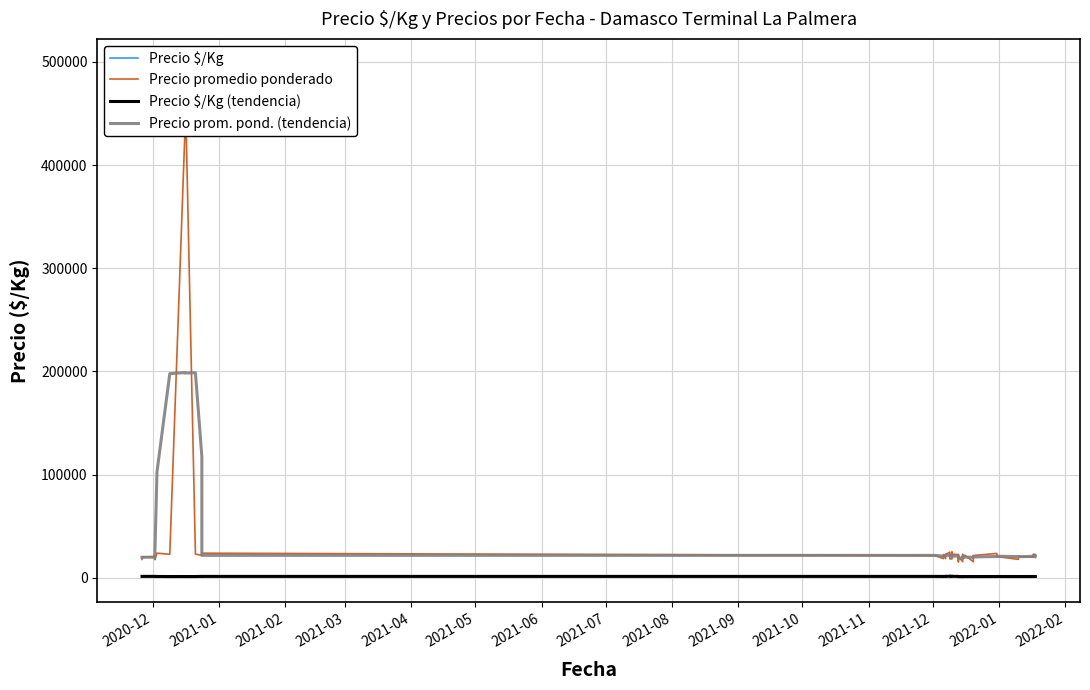

The value of Precio $/Kg at 20 is 998.7. True or false?

False